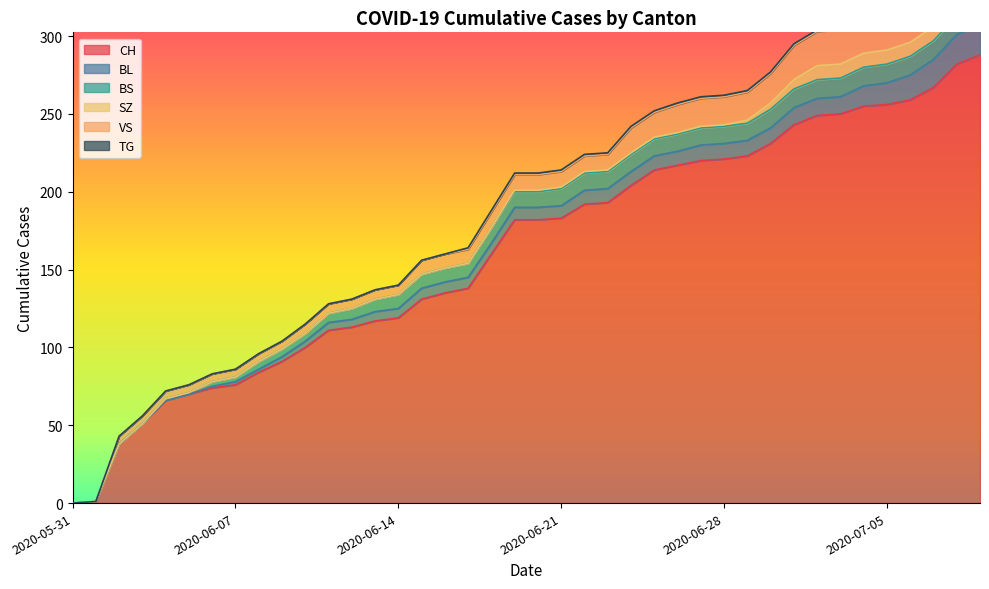

At which category is the sum across all series the highest?

2020-07-09